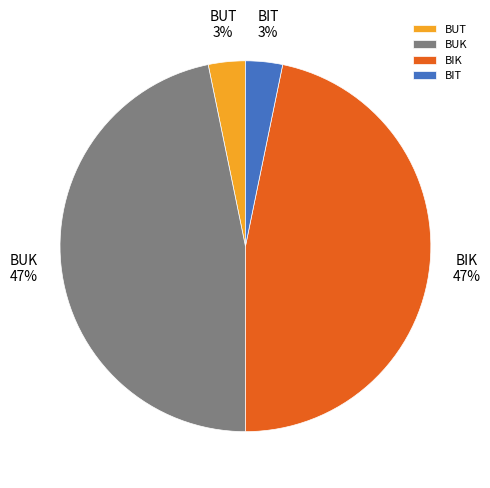

To the nearest percent, what portion does BIT represent?

3%